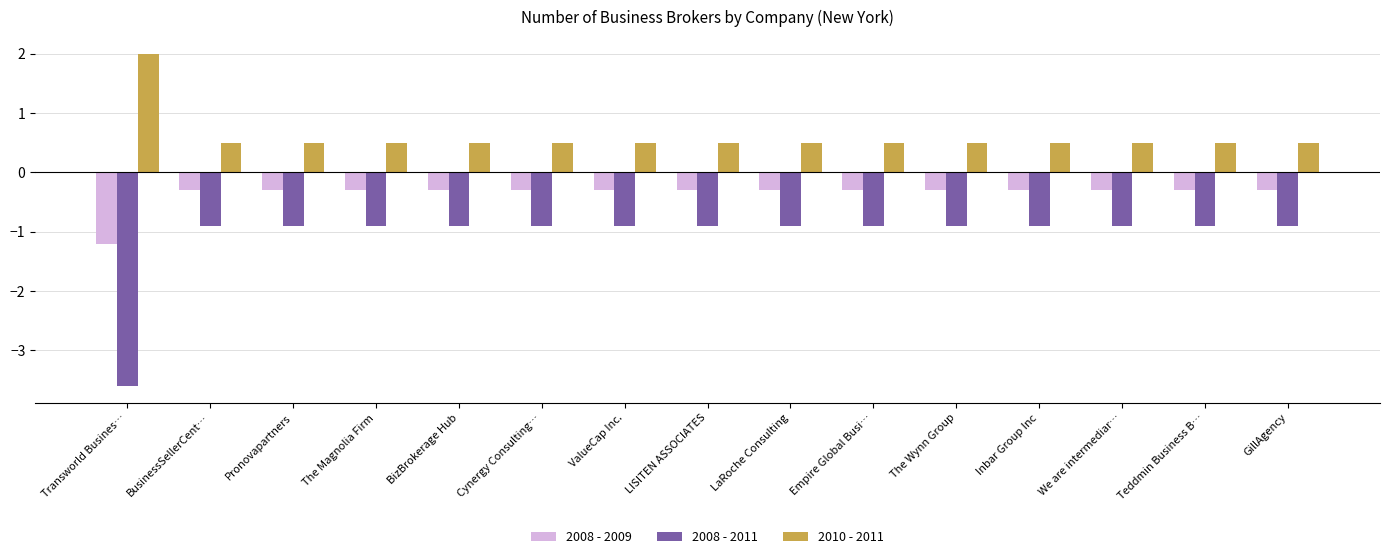

Which series has the widest spread of values?

2008 - 2011